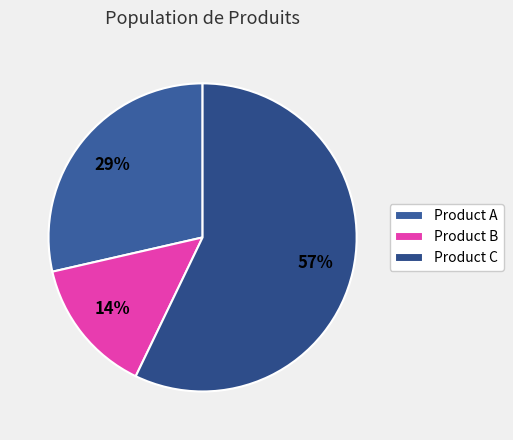

How many segments does this pie chart have?

3